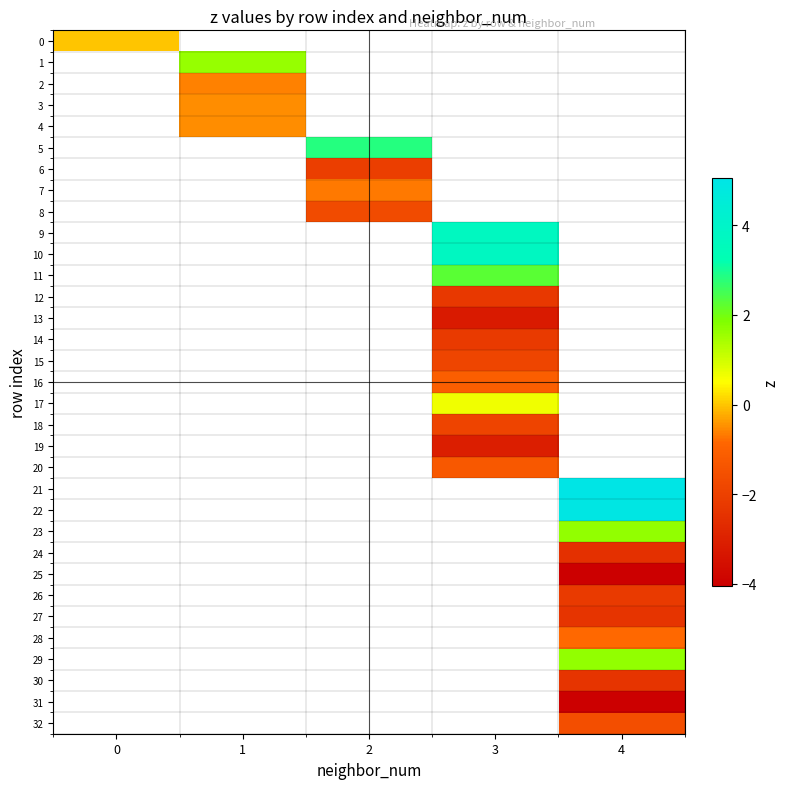

Count the number of data series in this chart.

33